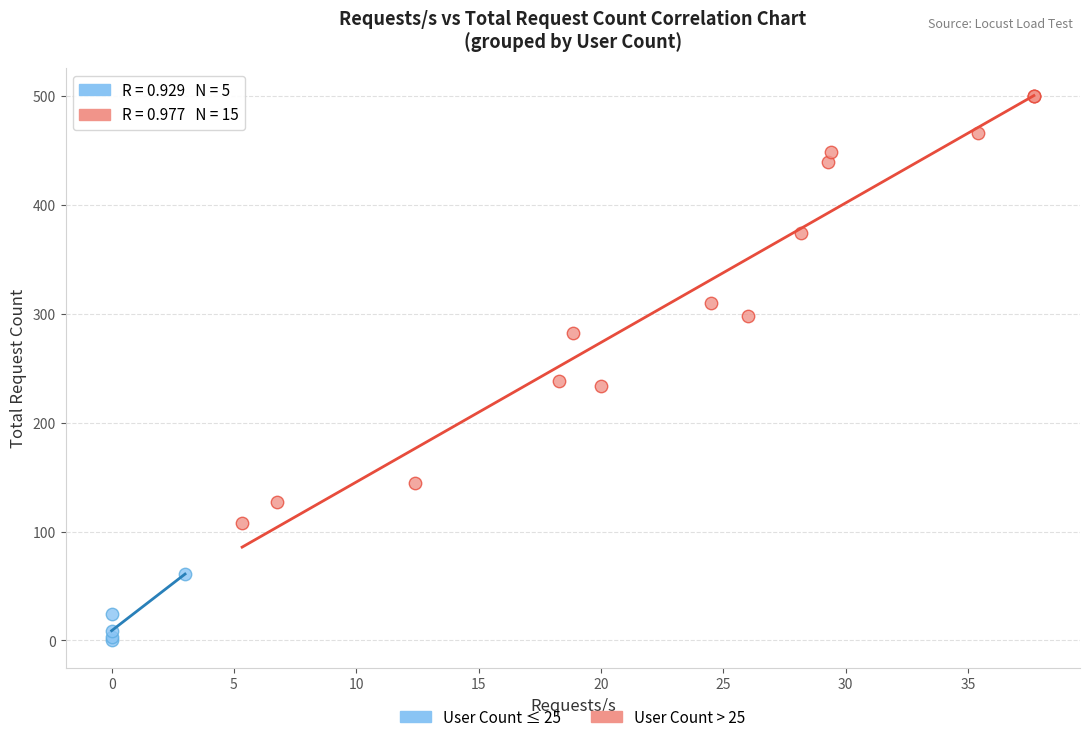

Which series contains the lowest Y value?

User Count ≤ 25